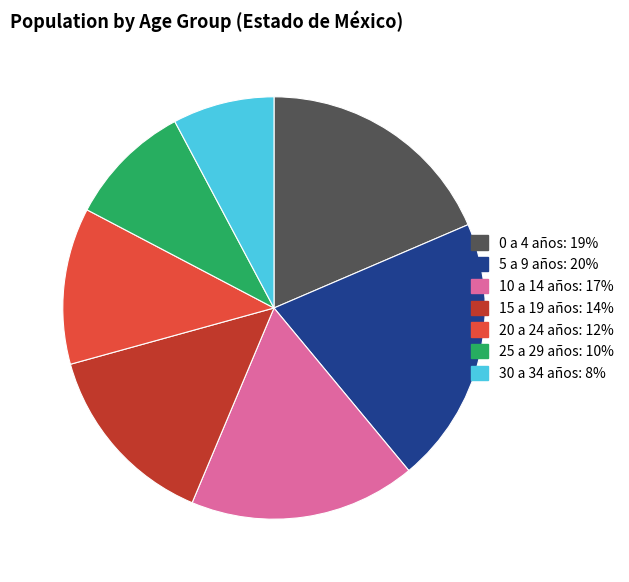

Is there a majority slice in this chart?

No